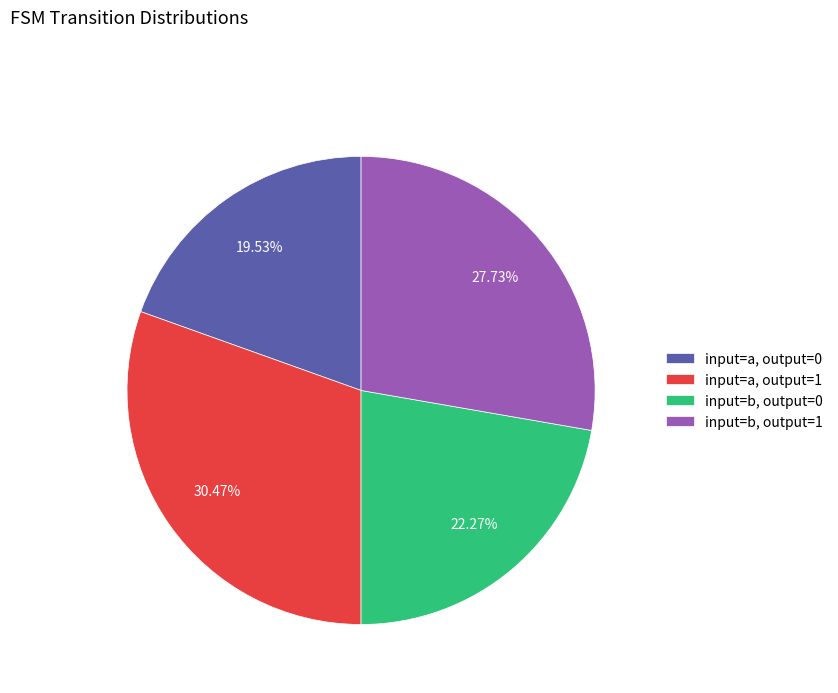

Which category has the biggest portion of the pie?

input=a, output=1